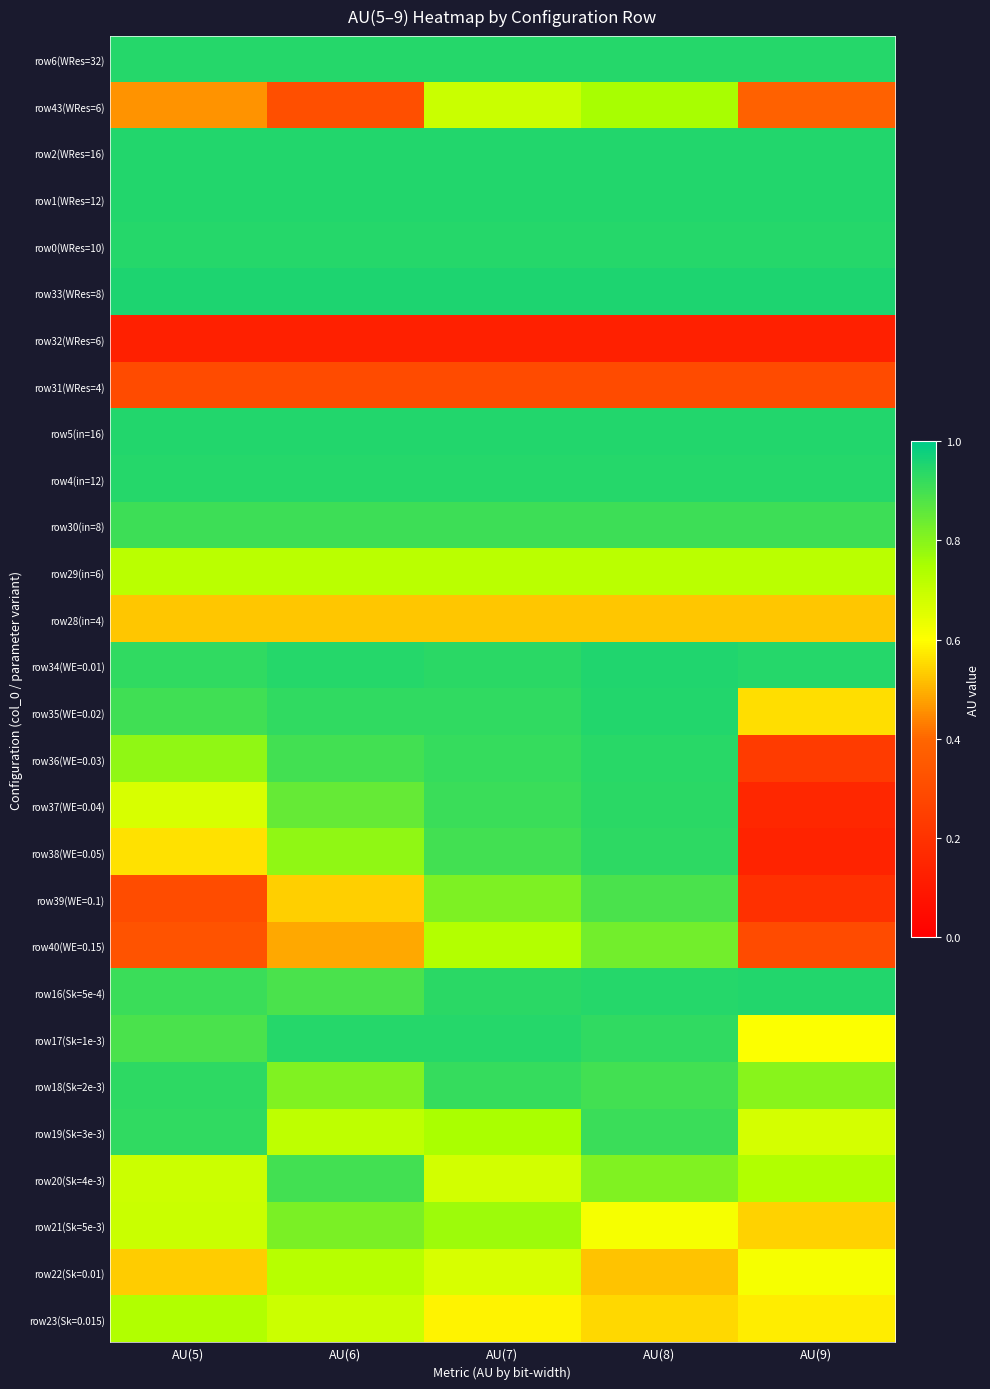

Reading left to right, extract all data points from this chart.

row6(WRes=32): AU(5)=0.9	AU(6)=0.9	AU(7)=0.9	AU(8)=0.9	AU(9)=0.9
row43(WRes=6): AU(5)=0.5	AU(6)=0.3	AU(7)=0.7	AU(8)=0.8	AU(9)=0.4
row2(WRes=16): AU(5)=0.9	AU(6)=0.9	AU(7)=0.9	AU(8)=0.9	AU(9)=0.9
row1(WRes=12): AU(5)=0.9	AU(6)=0.9	AU(7)=0.9	AU(8)=0.9	AU(9)=0.9
row0(WRes=10): AU(5)=0.9	AU(6)=0.9	AU(7)=0.9	AU(8)=0.9	AU(9)=0.9
row33(WRes=8): AU(5)=1.0	AU(6)=1.0	AU(7)=1.0	AU(8)=1.0	AU(9)=1.0
row32(WRes=6): AU(5)=0.1	AU(6)=0.1	AU(7)=0.1	AU(8)=0.1	AU(9)=0.1
row31(WRes=4): AU(5)=0.3	AU(6)=0.3	AU(7)=0.3	AU(8)=0.3	AU(9)=0.3
row5(in=16): AU(5)=0.9	AU(6)=0.9	AU(7)=0.9	AU(8)=0.9	AU(9)=0.9
row4(in=12): AU(5)=0.9	AU(6)=0.9	AU(7)=0.9	AU(8)=0.9	AU(9)=0.9
row30(in=8): AU(5)=0.9	AU(6)=0.9	AU(7)=0.9	AU(8)=0.9	AU(9)=0.9
row29(in=6): AU(5)=0.7	AU(6)=0.7	AU(7)=0.7	AU(8)=0.7	AU(9)=0.7
row28(in=4): AU(5)=0.5	AU(6)=0.5	AU(7)=0.5	AU(8)=0.5	AU(9)=0.5
row34(WE=0.01): AU(5)=0.9	AU(6)=0.9	AU(7)=0.9	AU(8)=1.0	AU(9)=0.9
row35(WE=0.02): AU(5)=0.9	AU(6)=0.9	AU(7)=0.9	AU(8)=0.9	AU(9)=0.6
row36(WE=0.03): AU(5)=0.8	AU(6)=0.9	AU(7)=0.9	AU(8)=0.9	AU(9)=0.2
row37(WE=0.04): AU(5)=0.7	AU(6)=0.8	AU(7)=0.9	AU(8)=0.9	AU(9)=0.2
row38(WE=0.05): AU(5)=0.6	AU(6)=0.8	AU(7)=0.9	AU(8)=0.9	AU(9)=0.1
row39(WE=0.1): AU(5)=0.3	AU(6)=0.5	AU(7)=0.8	AU(8)=0.9	AU(9)=0.2
row40(WE=0.15): AU(5)=0.3	AU(6)=0.5	AU(7)=0.7	AU(8)=0.8	AU(9)=0.3
row16(Sk=5e-4): AU(5)=0.9	AU(6)=0.9	AU(7)=0.9	AU(8)=0.9	AU(9)=0.9
row17(Sk=1e-3): AU(5)=0.9	AU(6)=0.9	AU(7)=0.9	AU(8)=0.9	AU(9)=0.6
row18(Sk=2e-3): AU(5)=0.9	AU(6)=0.8	AU(7)=0.9	AU(8)=0.9	AU(9)=0.8
row19(Sk=3e-3): AU(5)=0.9	AU(6)=0.7	AU(7)=0.7	AU(8)=0.9	AU(9)=0.7
row20(Sk=4e-3): AU(5)=0.7	AU(6)=0.9	AU(7)=0.7	AU(8)=0.8	AU(9)=0.7
row21(Sk=5e-3): AU(5)=0.7	AU(6)=0.8	AU(7)=0.8	AU(8)=0.6	AU(9)=0.5
row22(Sk=0.01): AU(5)=0.5	AU(6)=0.7	AU(7)=0.7	AU(8)=0.5	AU(9)=0.6
row23(Sk=0.015): AU(5)=0.7	AU(6)=0.7	AU(7)=0.6	AU(8)=0.5	AU(9)=0.6